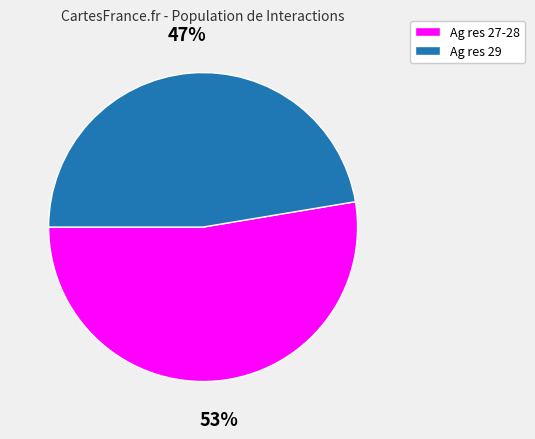

To the nearest percent, what is the average slice percentage?

50%